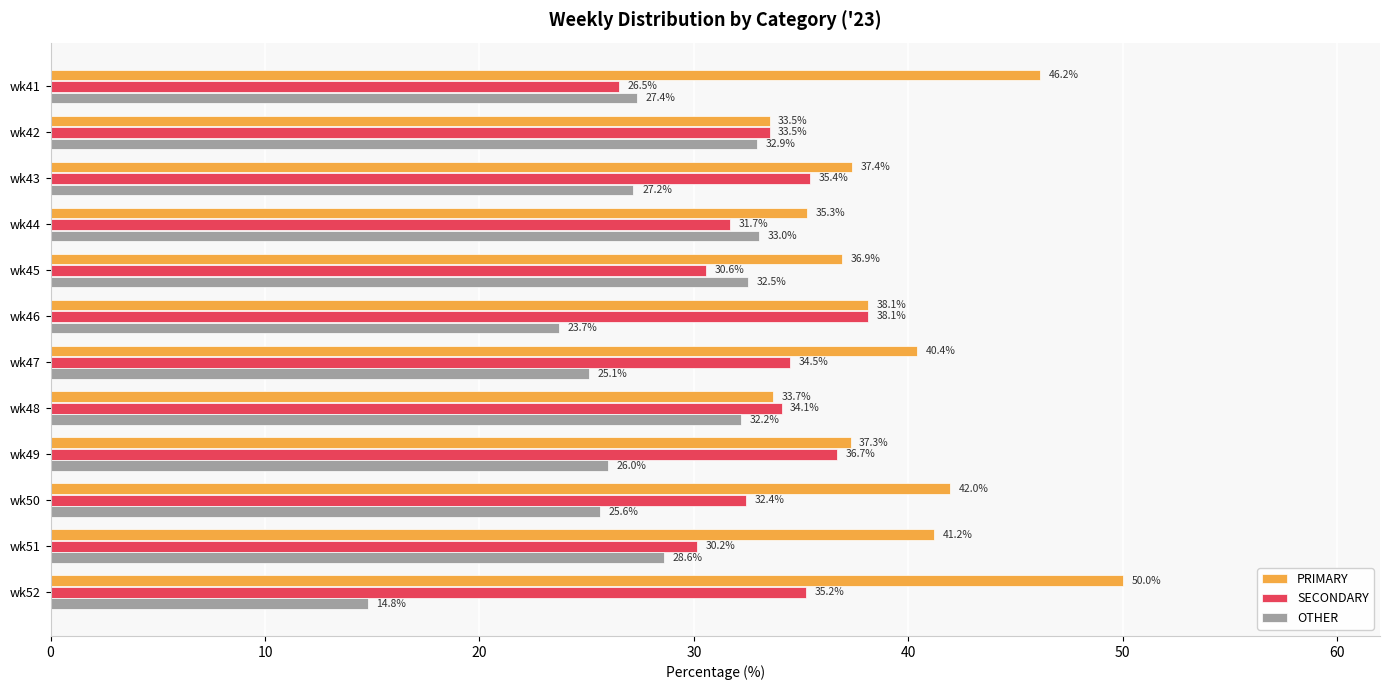

At which label is SECONDARY closest to 32?

wk44